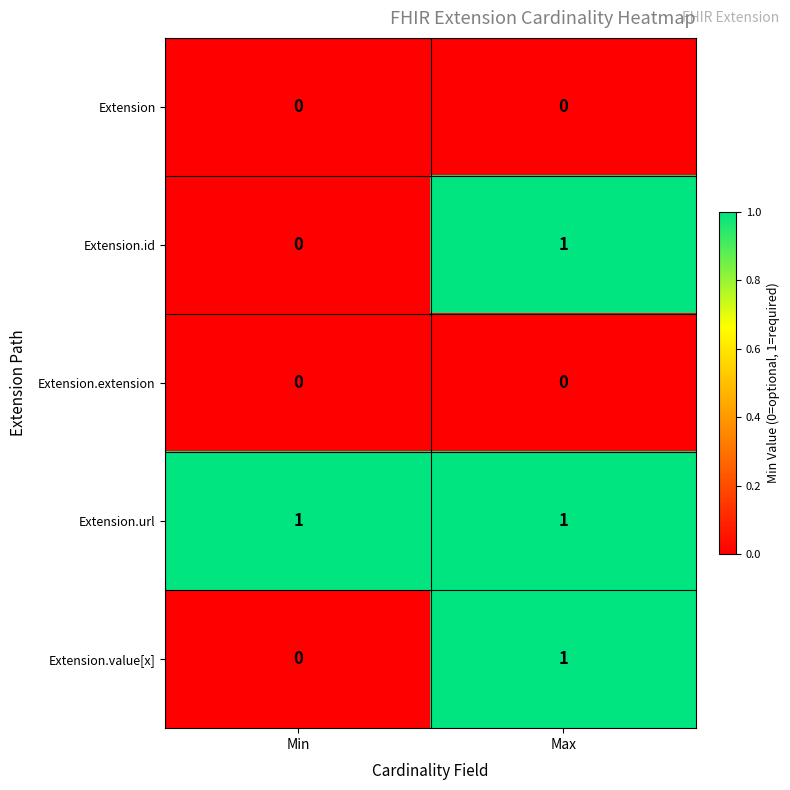

At which label is Extension.id closest to 0?

Min